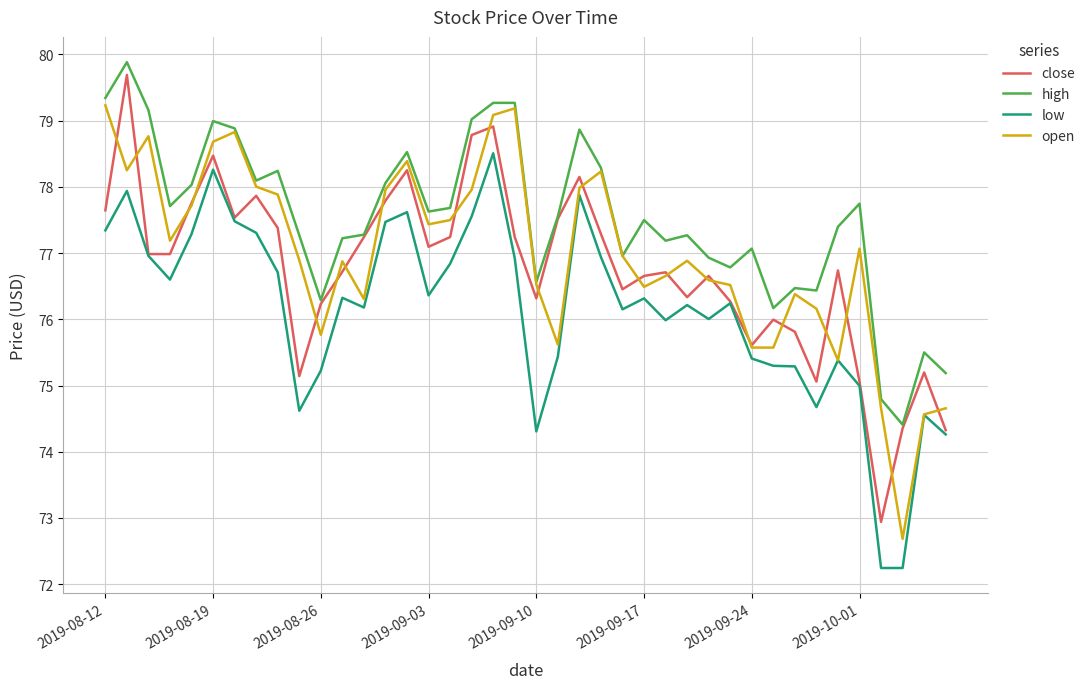

What is the maximum value shown in the chart?

79.9